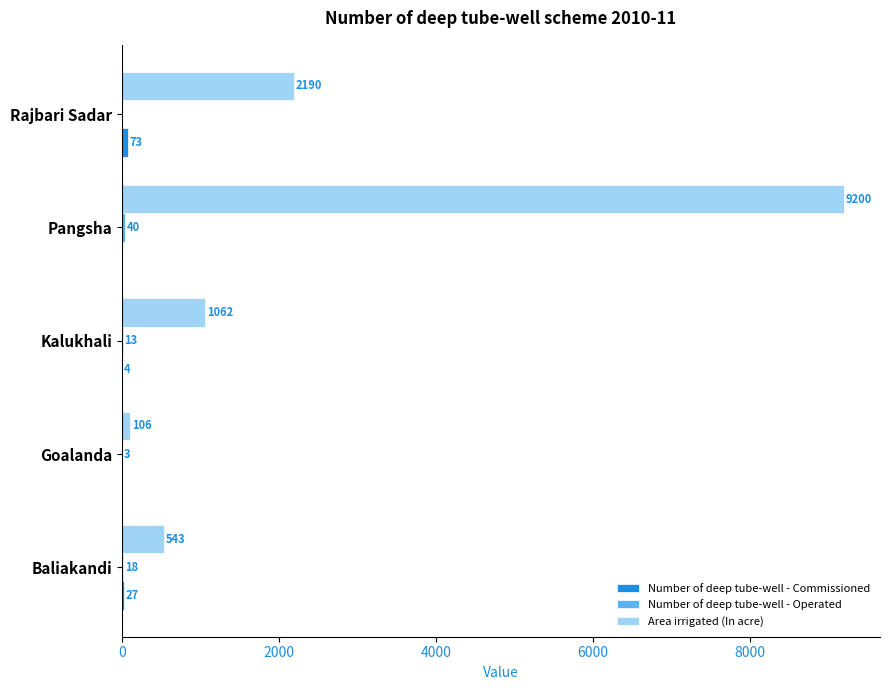

What is the average value of the Area irrigated (In acre) series?

2620